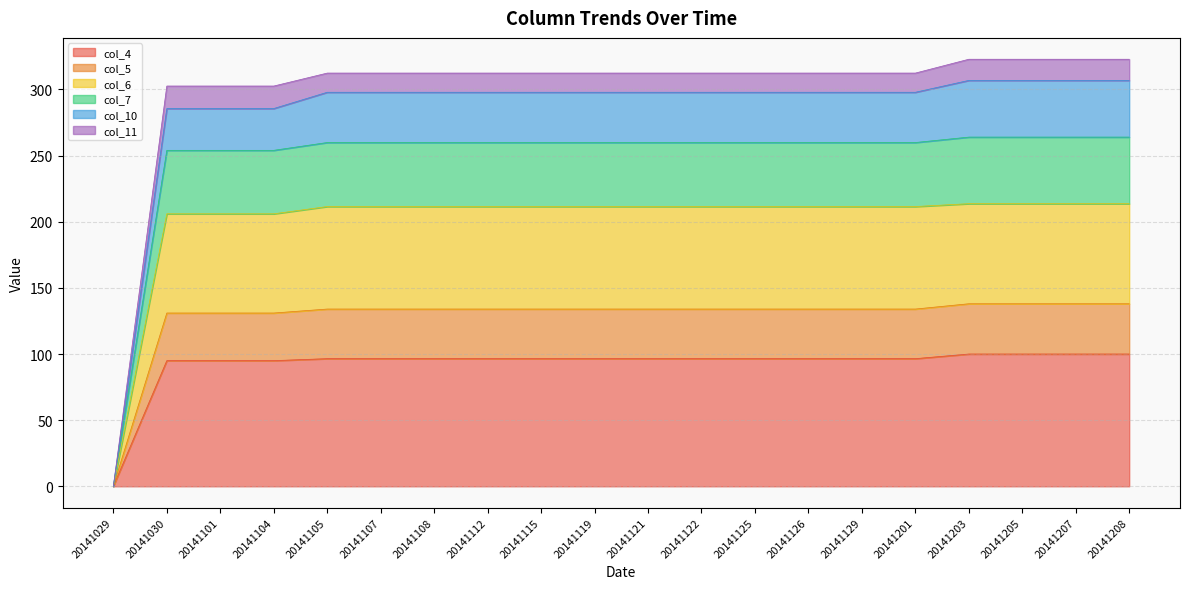

What is the total value across all series at 20141119?

312.4